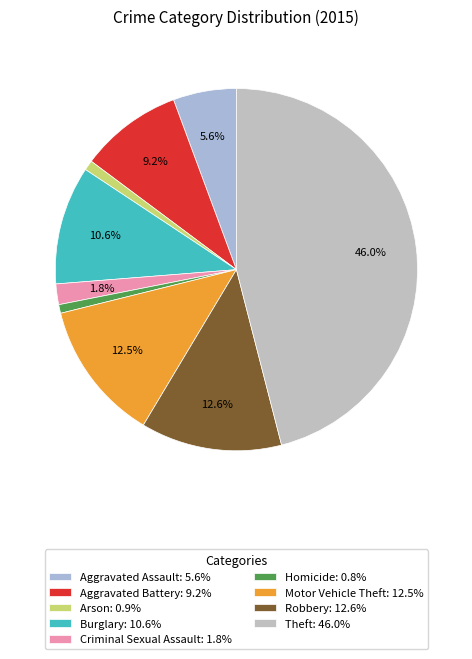

Is the sum of Aggravated Battery and Motor Vehicle Theft greater than half?

No